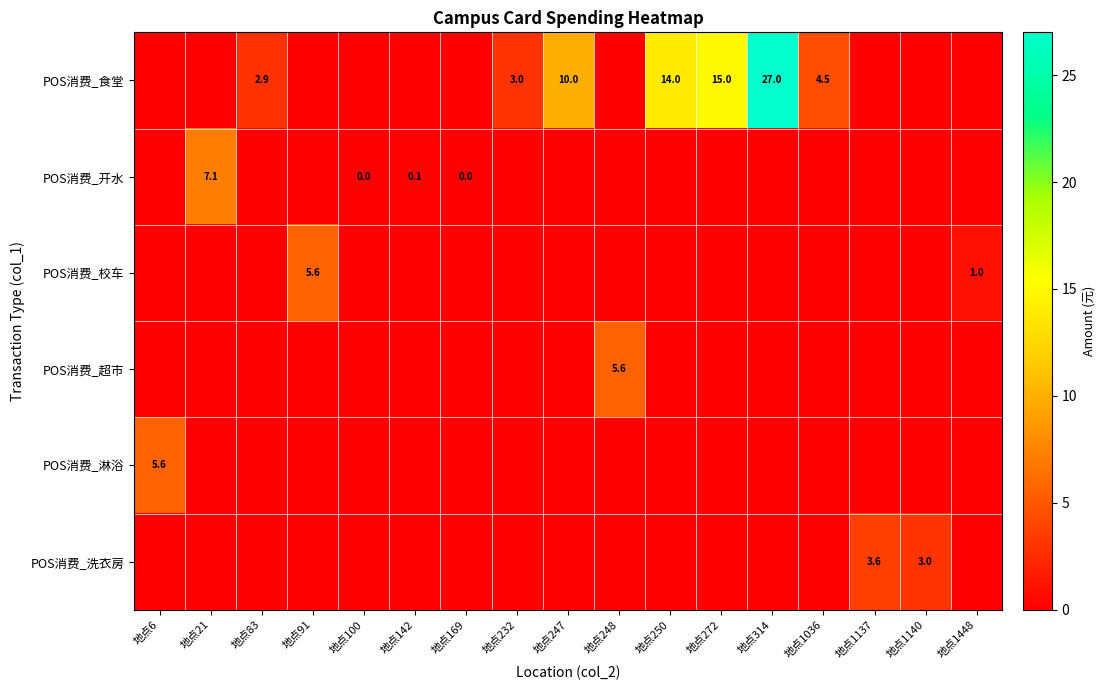

What is the difference between the highest and lowest values at 地点248?

5.6